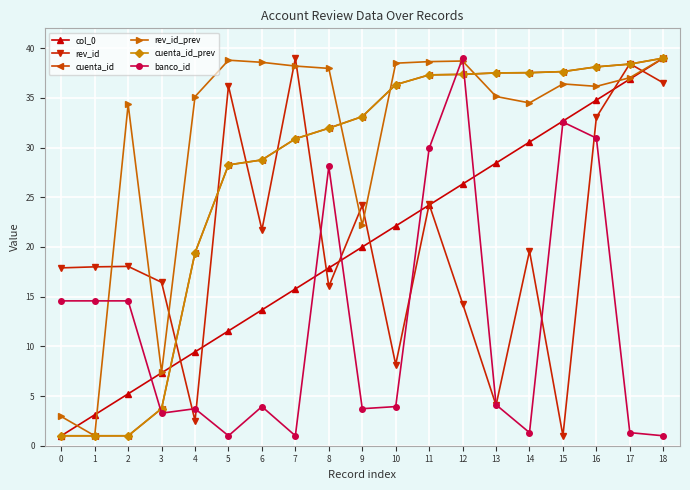

At which label is col_0 closest to 20?

9